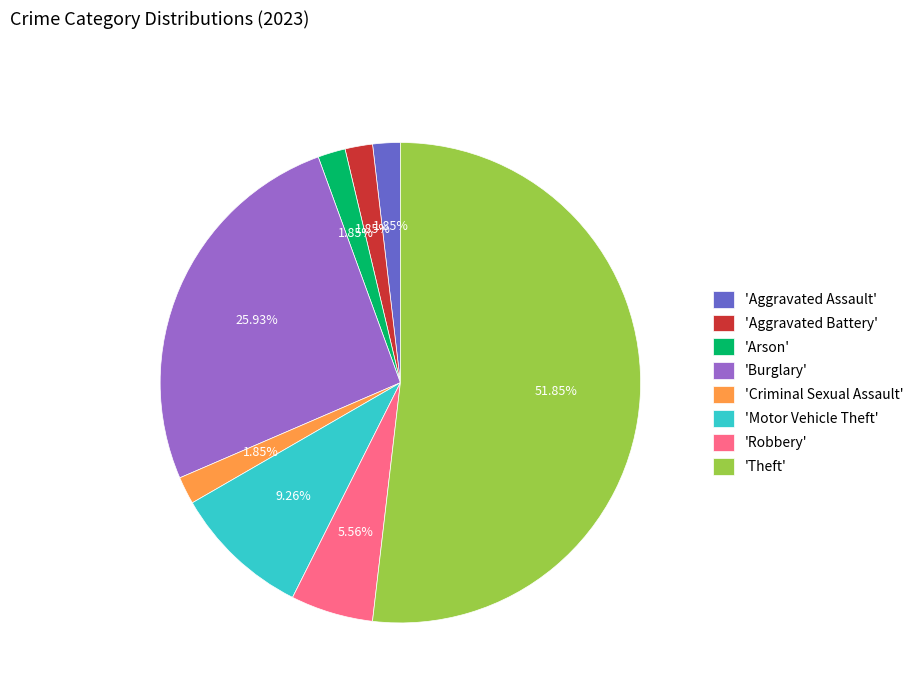

Do 'Criminal Sexual Assault' and 'Motor Vehicle Theft' together represent more than half of the pie?

No